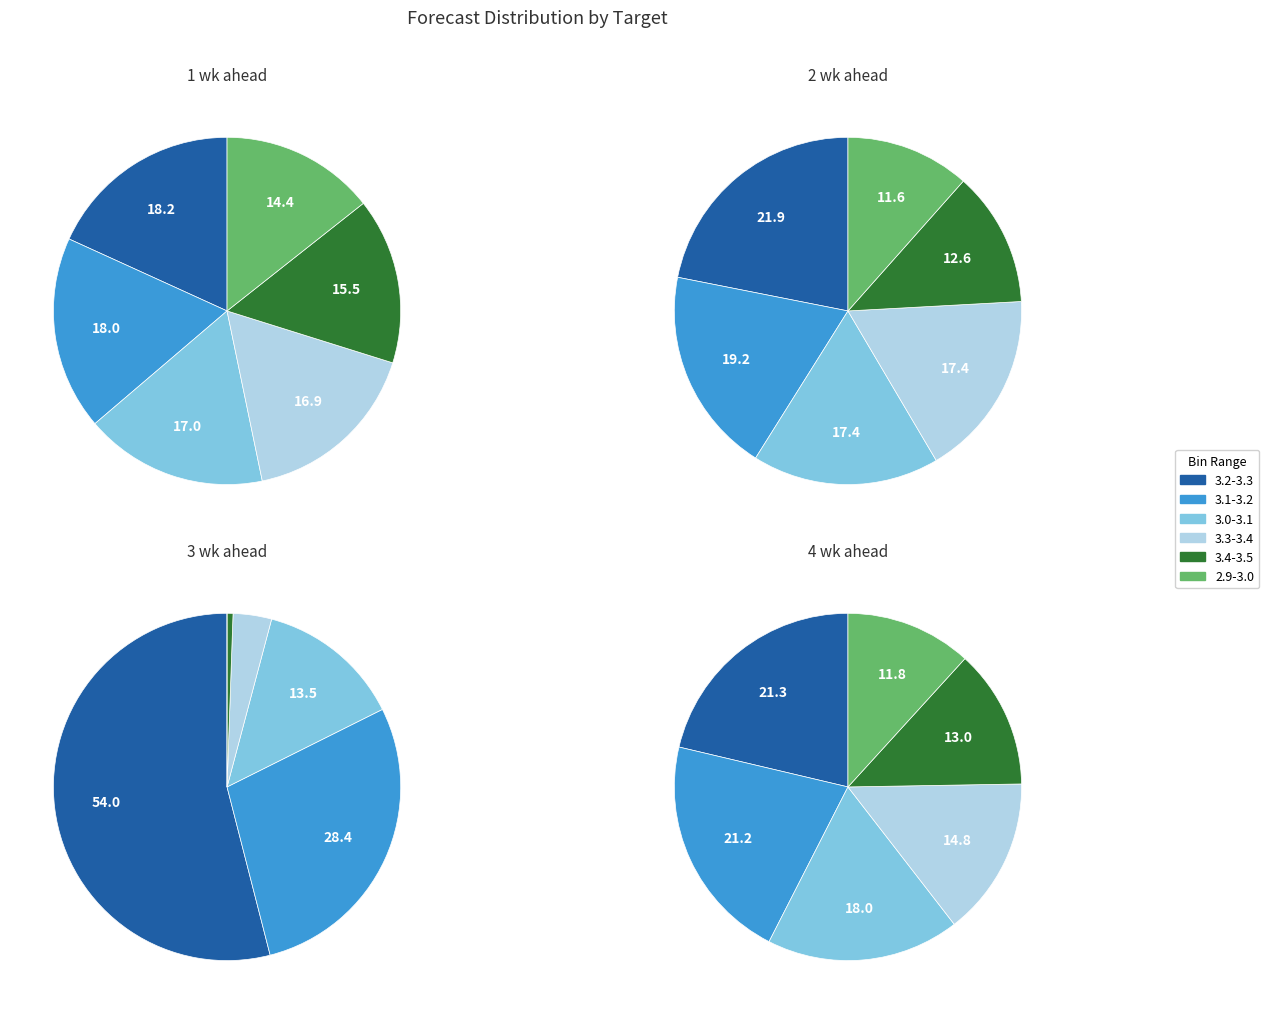

To the nearest percent, what percentage of the pie is 3.1-3.2?

28%